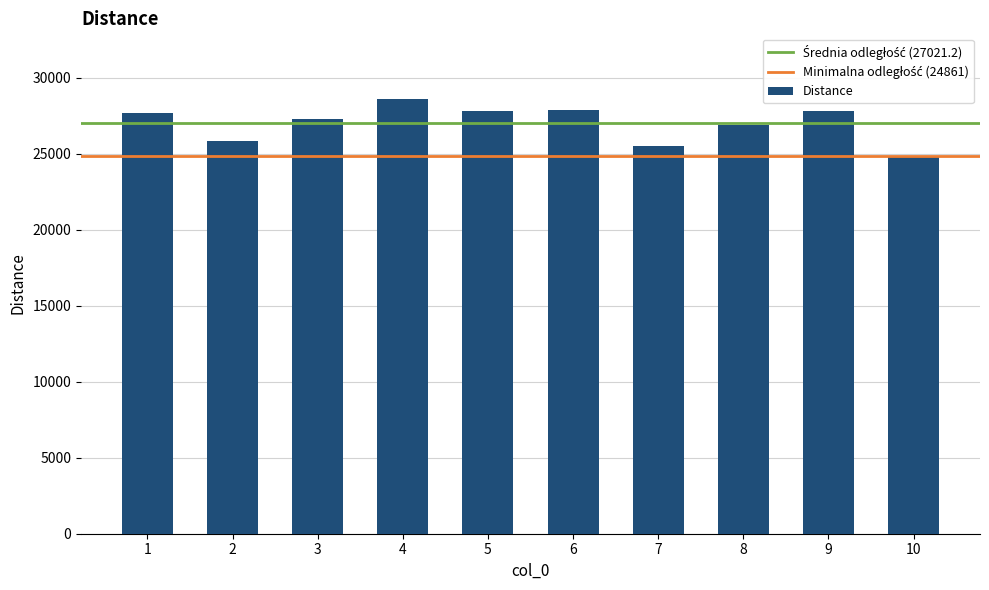

What is the average value?

27021